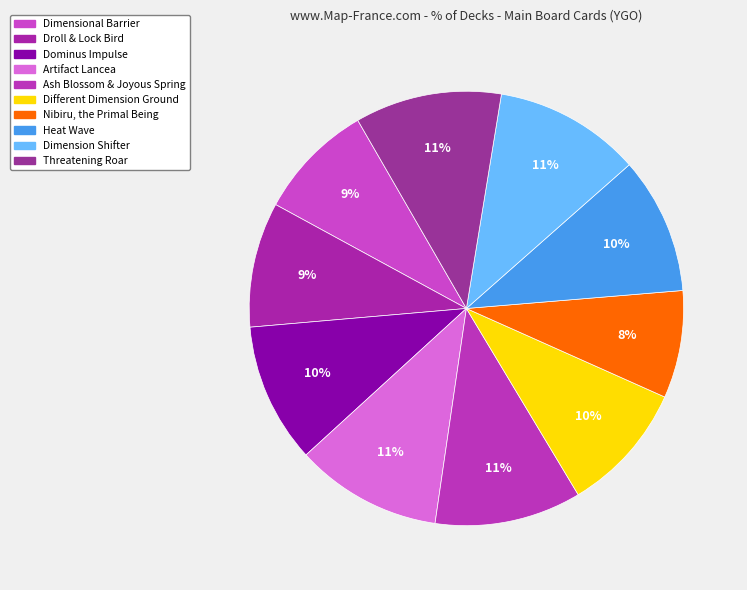

What is the change in value from Dominus Impulse to Dimension Shifter?

+0.1